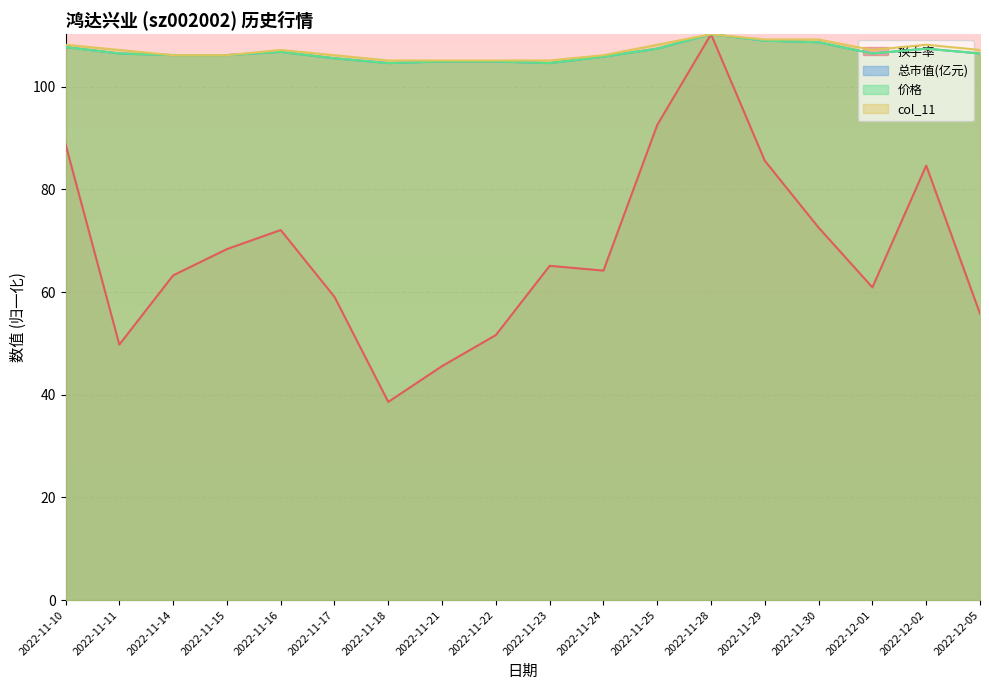

True or false: 总市值(亿元) and 价格 cross at least once.

True